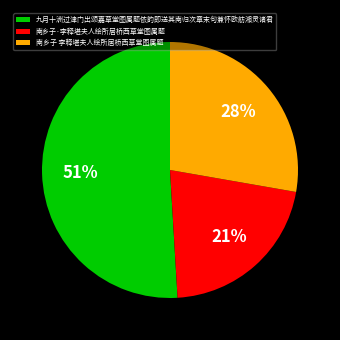

To the nearest percent, what portion does 九月十洲过津门出颂嘉草堂图属题依韵即送其南归次章末句兼怀欧舫湘灵诸君 represent?

51%